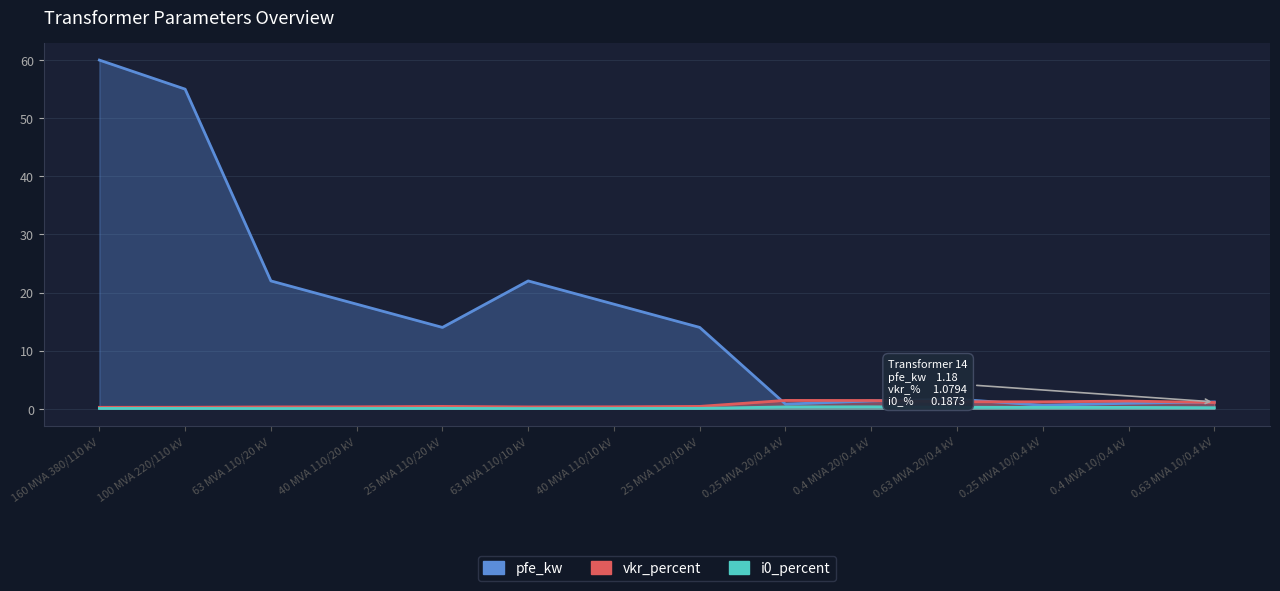

What is the difference between the vkr_percent values at 0.25 MVA 20/0.4 kV and 25 MVA 110/10 kV?

1.0